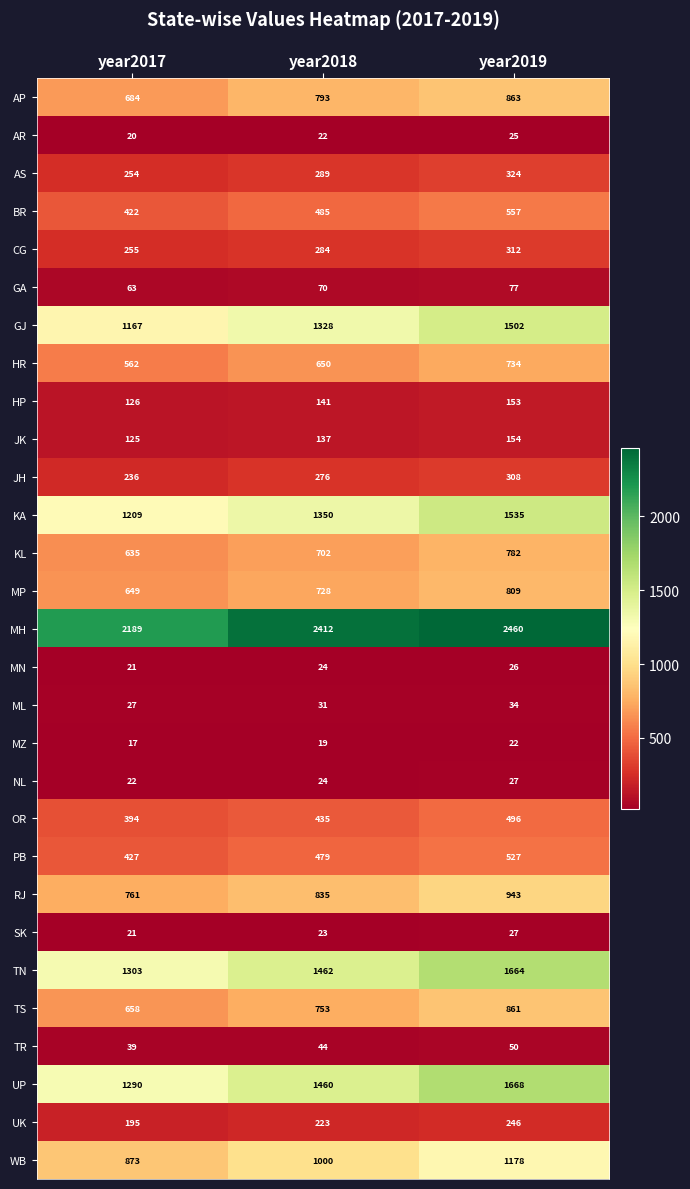

How many categories are shown in the chart?

3